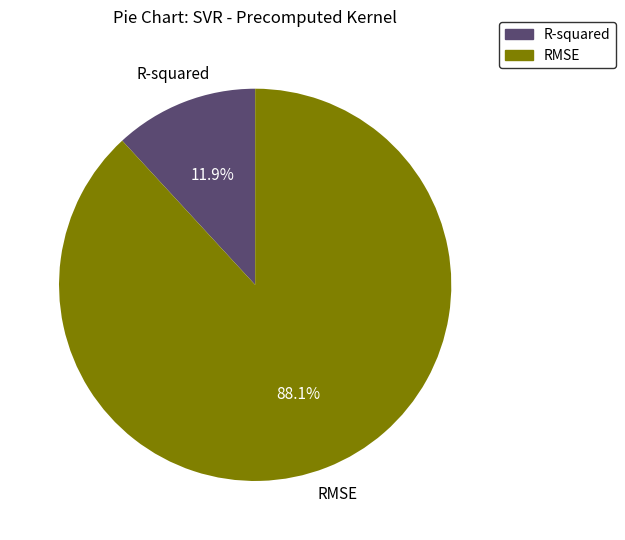

To the nearest percent, what percentage of the pie is RMSE?

88%